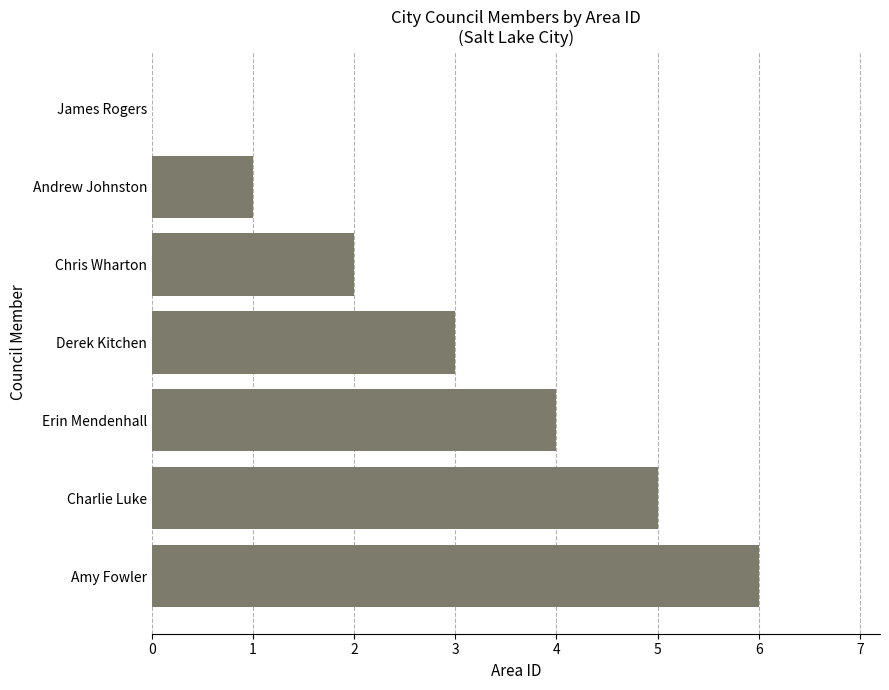

Count the number of data series in this chart.

1